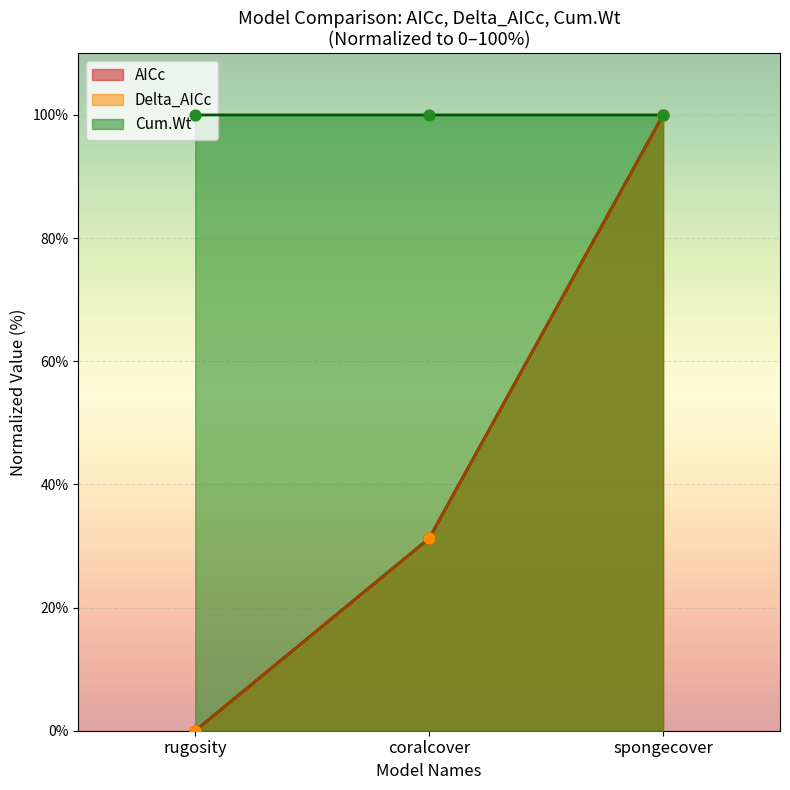

Which series has the largest total across all categories?

Cum.Wt